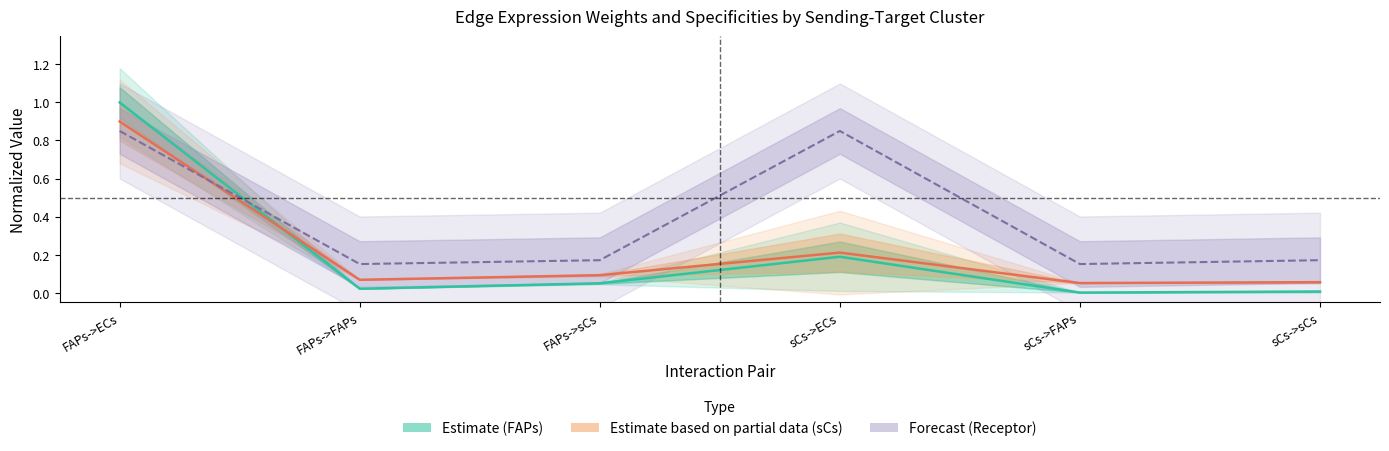

Reading left to right, list all the values displayed in this chart.

Edge average expression weight: FAPs->ECs=1.0	FAPs->FAPs=0.0	FAPs->sCs=0.0	sCs->ECs=0.2	sCs->FAPs=0.0	sCs->sCs=0.0
Edge total expression weight: FAPs->ECs=0.9	FAPs->FAPs=0.1	FAPs->sCs=0.1	sCs->ECs=0.2	sCs->FAPs=0.1	sCs->sCs=0.1
Receptor average expression value: FAPs->ECs=0.8	FAPs->FAPs=0.1	FAPs->sCs=0.2	sCs->ECs=0.8	sCs->FAPs=0.1	sCs->sCs=0.2